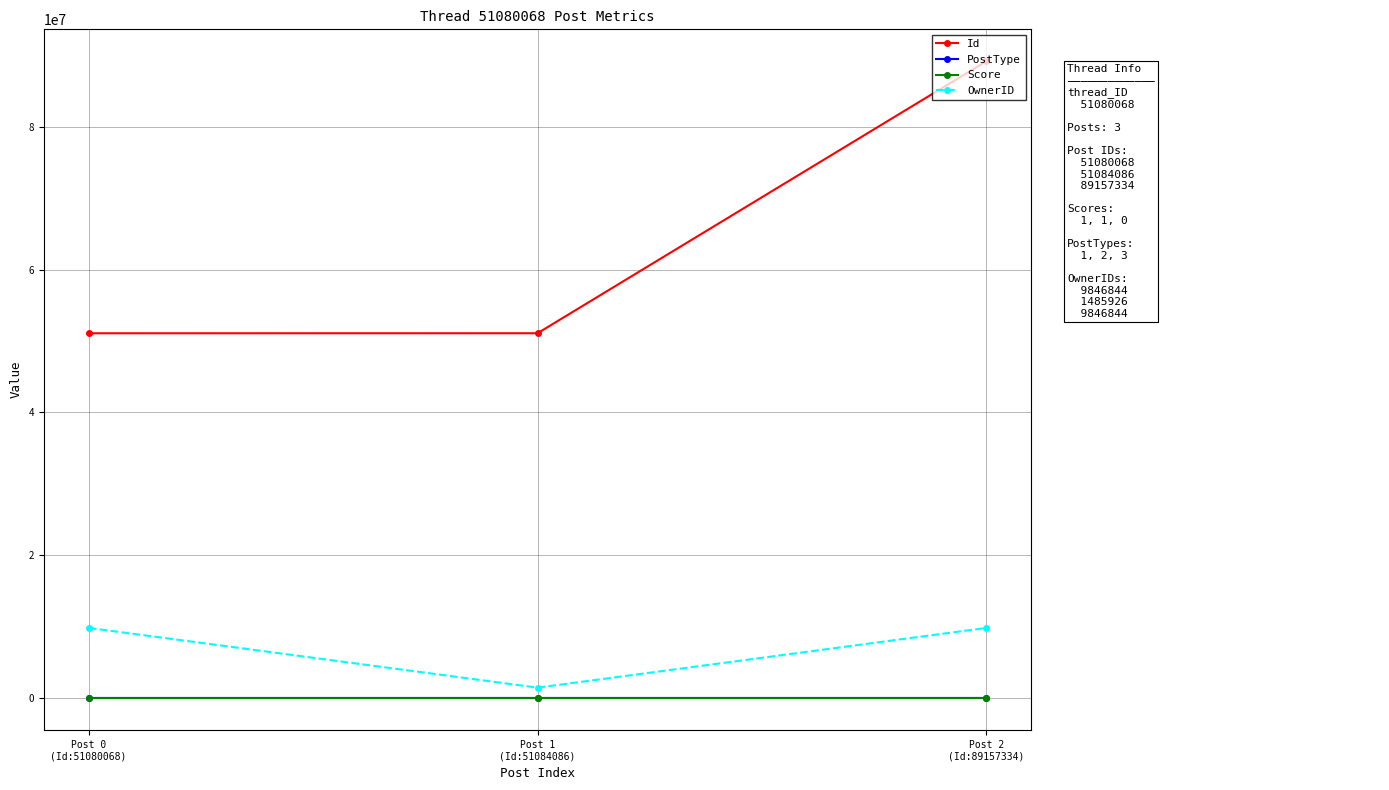

How many lines are shown in the chart?

4